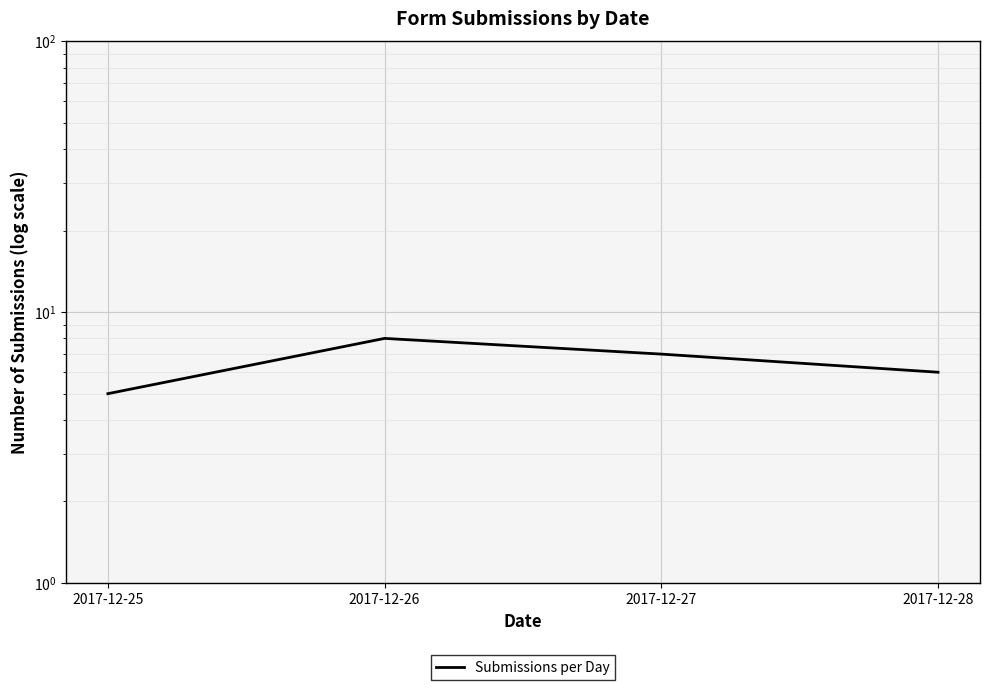

How many points are higher than both their immediate neighbors (excluding endpoints)?

1